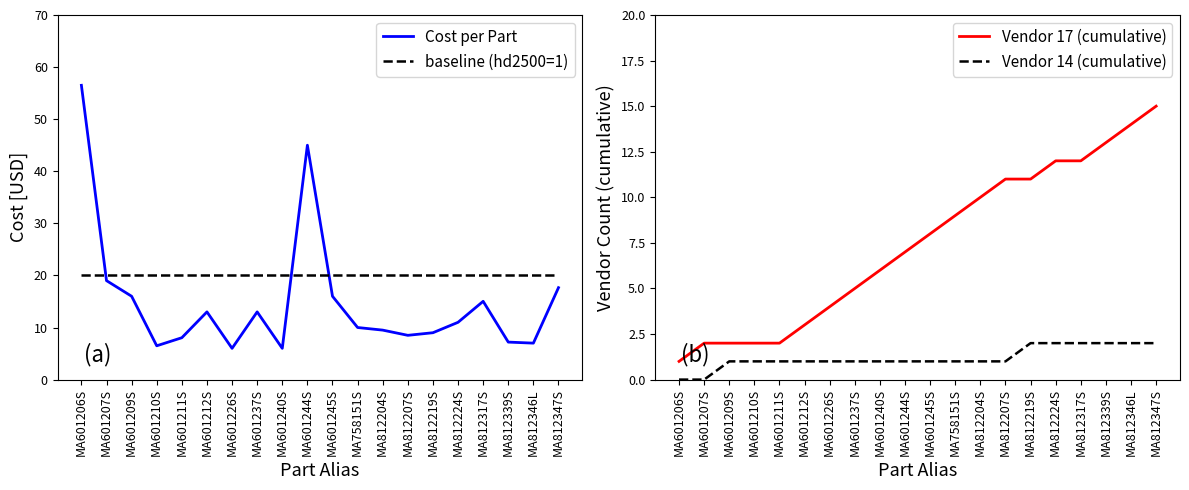

List the labels in order of Cost per Part value, smallest first.

MA601226S, MA601240S, MA601210S, MA812346L, MA812339S, MA601211S, MA812207S, MA812219S, MA812204S, MA758151S, MA812224S, MA601212S, MA601237S, MA812317S, MA601209S, MA601245S, MA812347S, MA601207S, MA601244S, MA601206S